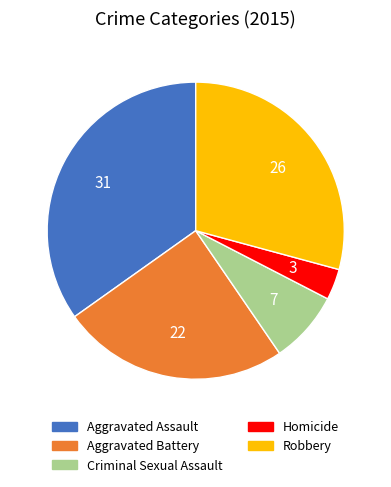

Which has a higher value, Aggravated Battery or Robbery?

Robbery